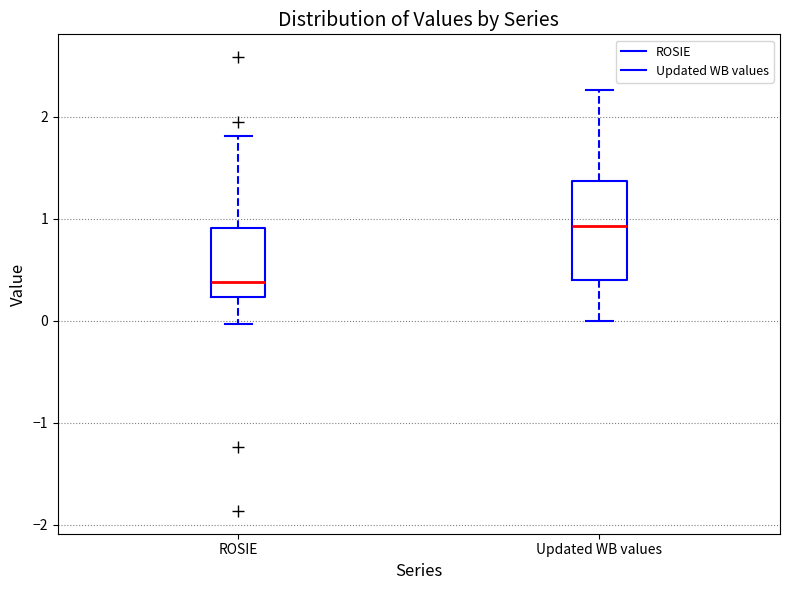

Reading left to right, transcribe this box plot: for each box, give where its median line is, the range the box spans, and where its two whiskers end, as read against the y-axis. The values are not printed on the chart, so give them approximately, as read against the axis.

ROSIE: median 0.4, box 0.2 to 0.9, whiskers 0.0 to 1.8
Updated WB values: median 0.9, box 0.4 to 1.4, whiskers 0.0 to 2.3